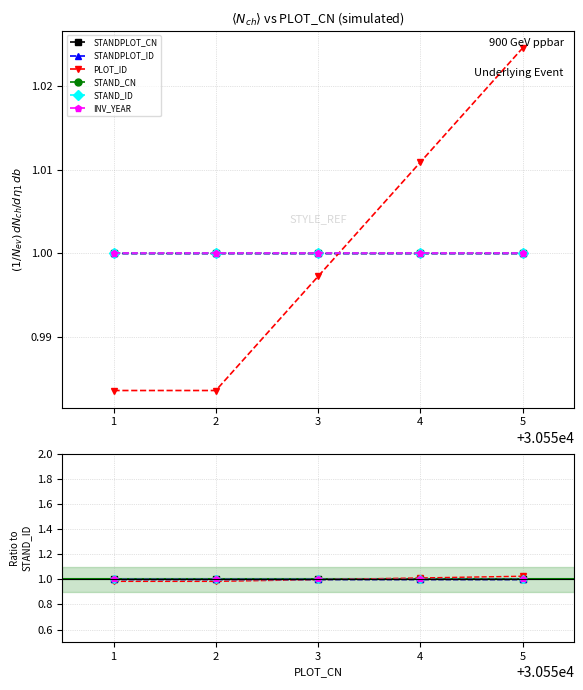

How many lines are shown in the chart?

6